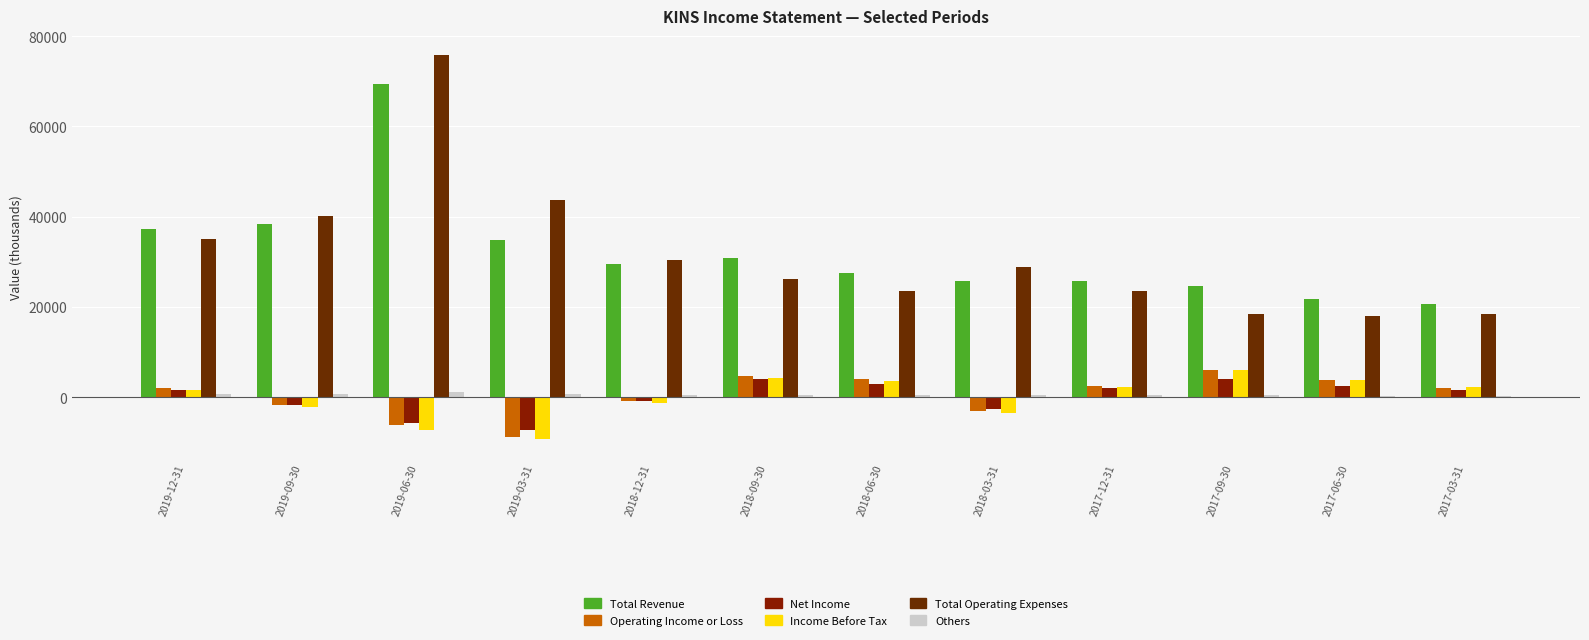

Reading left to right, list all the values displayed in this chart.

Total Revenue: 2019-12-31=37200	2019-09-30=38400	2019-06-30=69500	2019-03-31=34900	2018-12-31=29600	2018-09-30=30900	2018-06-30=27500	2018-03-31=25700	2017-12-31=25800	2017-09-30=24600	2017-06-30=21700	2017-03-31=20600
Operating Income or Loss: 2019-12-31=2100	2019-09-30=-1800	2019-06-30=-6300	2019-03-31=-8800	2018-12-31=-800	2018-09-30=4700	2018-06-30=4000	2018-03-31=-3100	2017-12-31=2400	2017-09-30=6100	2017-06-30=3700	2017-03-31=2100
Net Income: 2019-12-31=1500	2019-09-30=-1700	2019-06-30=-5700	2019-03-31=-7300	2018-12-31=-900	2018-09-30=3900	2018-06-30=2800	2018-03-31=-2700	2017-12-31=1900	2017-09-30=4100	2017-06-30=2500	2017-03-31=1500
Income Before Tax: 2019-12-31=1600	2019-09-30=-2200	2019-06-30=-7200	2019-03-31=-9300	2018-12-31=-1300	2018-09-30=4200	2018-06-30=3600	2018-03-31=-3500	2017-12-31=2300	2017-09-30=6100	2017-06-30=3700	2017-03-31=2200
Total Operating Expenses: 2019-12-31=35100	2019-09-30=40200	2019-06-30=75800	2019-03-31=43700	2018-12-31=30400	2018-09-30=26200	2018-06-30=23500	2018-03-31=28800	2017-12-31=23400	2017-09-30=18500	2017-06-30=18000	2017-03-31=18500
Others: 2019-12-31=700	2019-09-30=600	2019-06-30=1200	2019-03-31=600	2018-12-31=500	2018-09-30=400	2018-06-30=400	2018-03-31=400	2017-12-31=400	2017-09-30=400	2017-06-30=300	2017-03-31=300